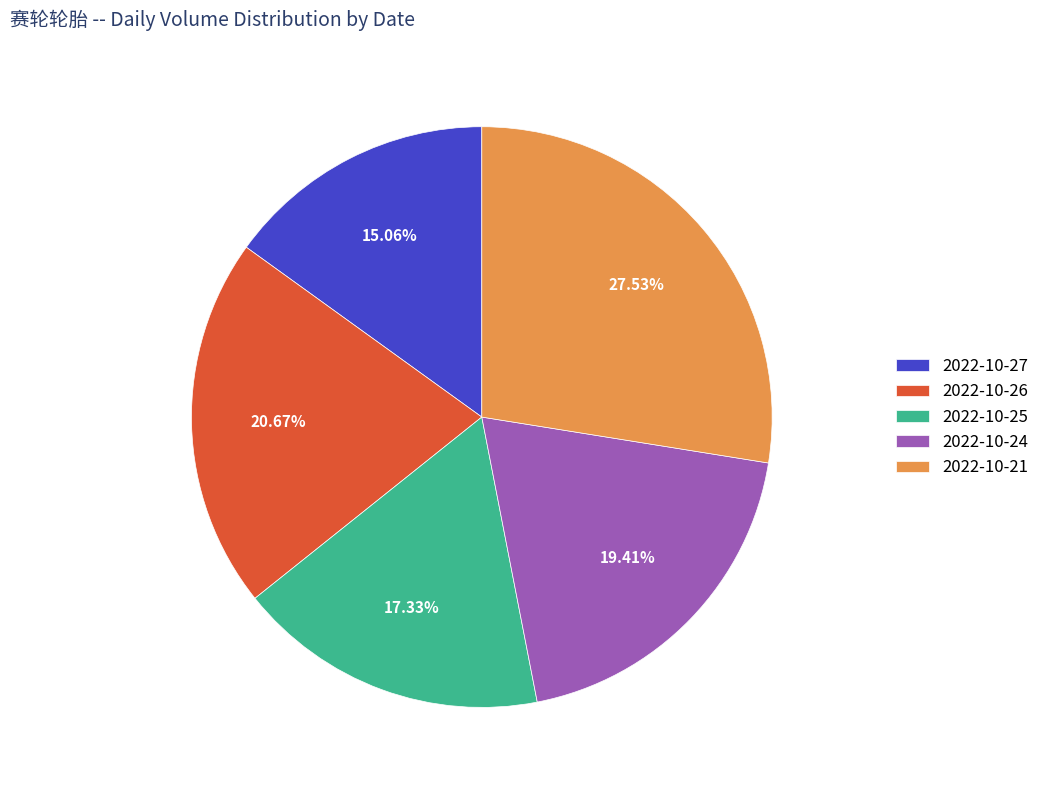

To the nearest percent, what is the average slice percentage?

20%